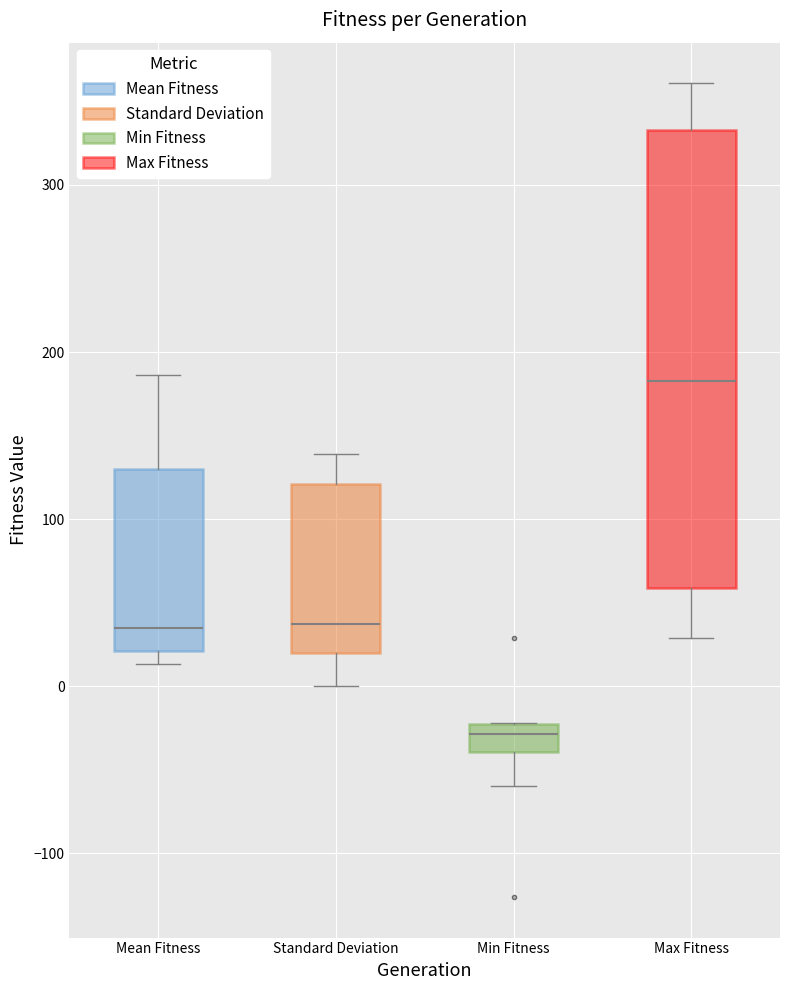

Where does the upper whisker of the box for Mean Fitness end on the y-axis? The values are not printed on the chart, so give them approximately, as read against the axis.

190